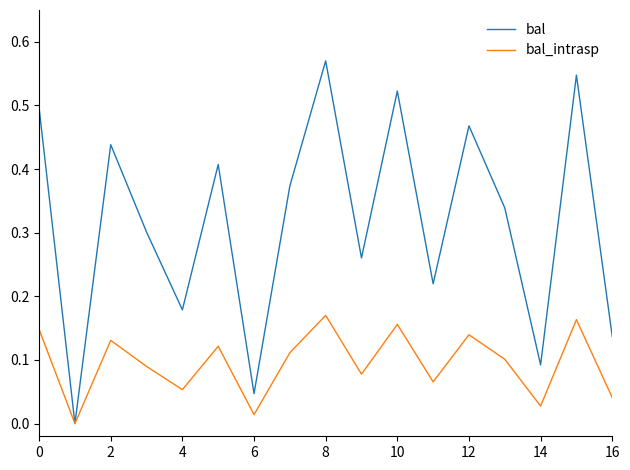

Which series has the largest total across all categories?

bal